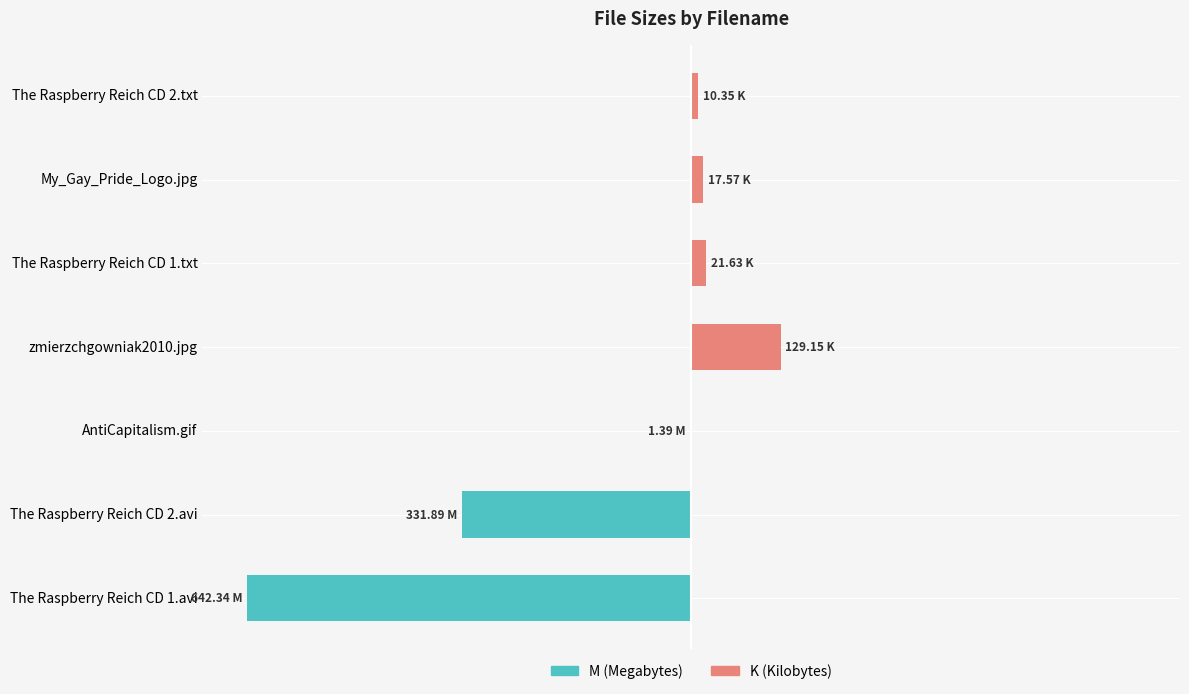

Which series has the largest total across all categories?

K (Kilobytes)